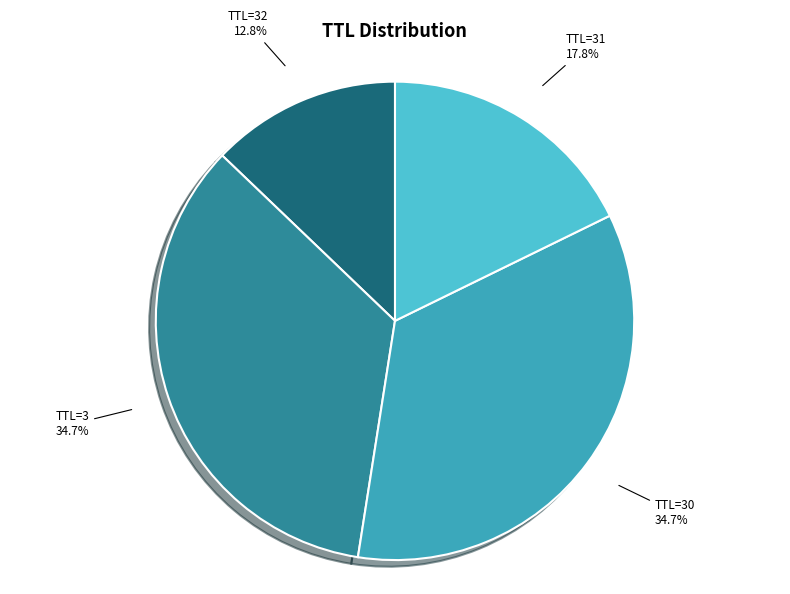

Which slice is the smallest?

TTL=32